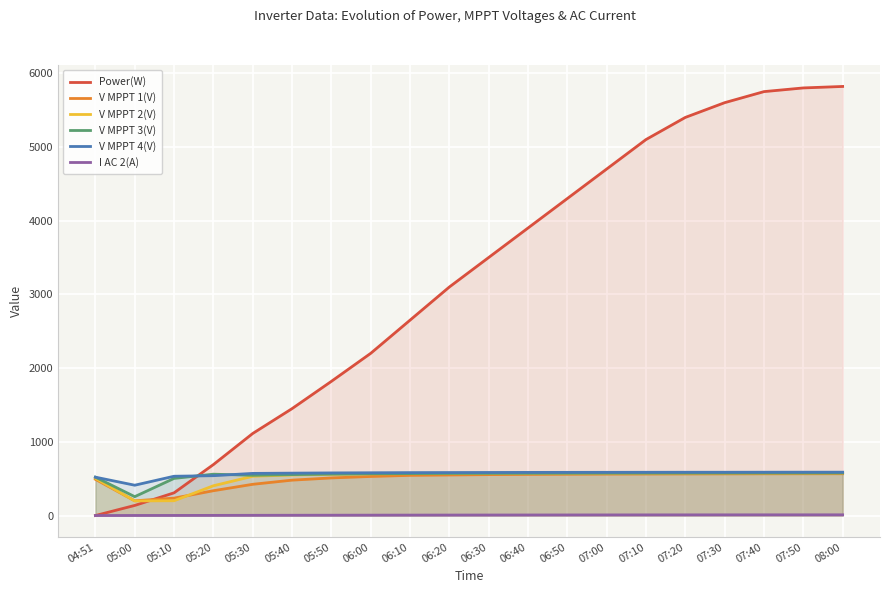

At which label does V MPPT 1(V) first exceed 555?

06:40